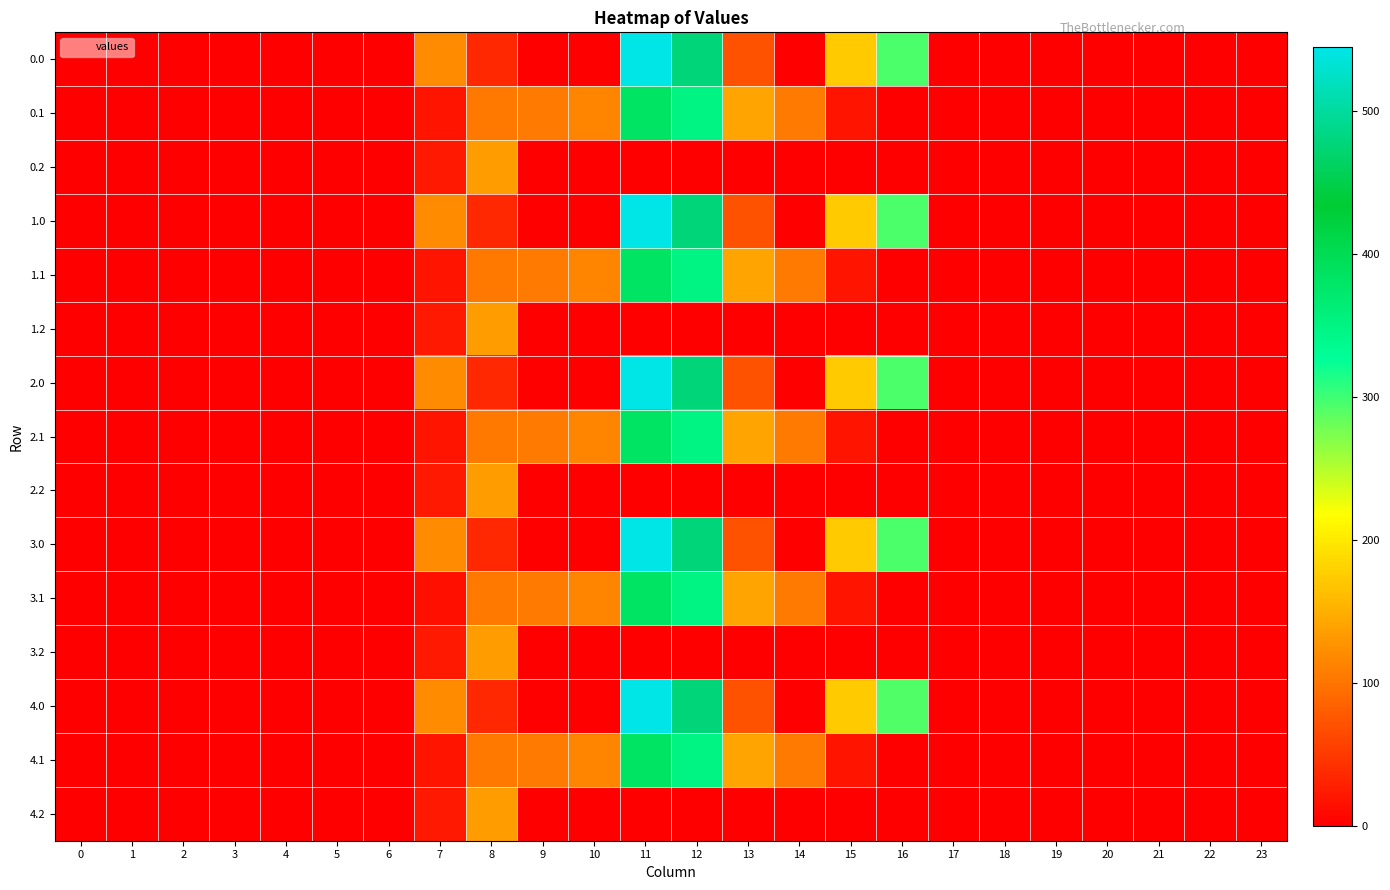

At which category is the sum across all series the highest?

11